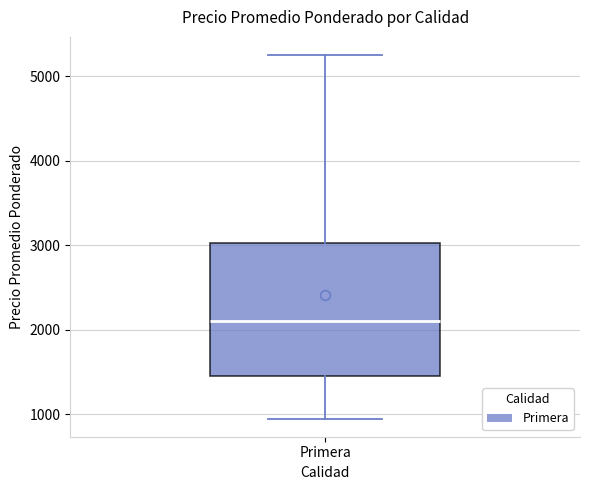

Transcribe this box plot: give where the median line is, the range the box spans, and where the two whiskers end, as read against the y-axis. The values are not printed on the chart, so give them approximately, as read against the axis.

median 2100, box 1500 to 3000, whiskers 1000 to 5300